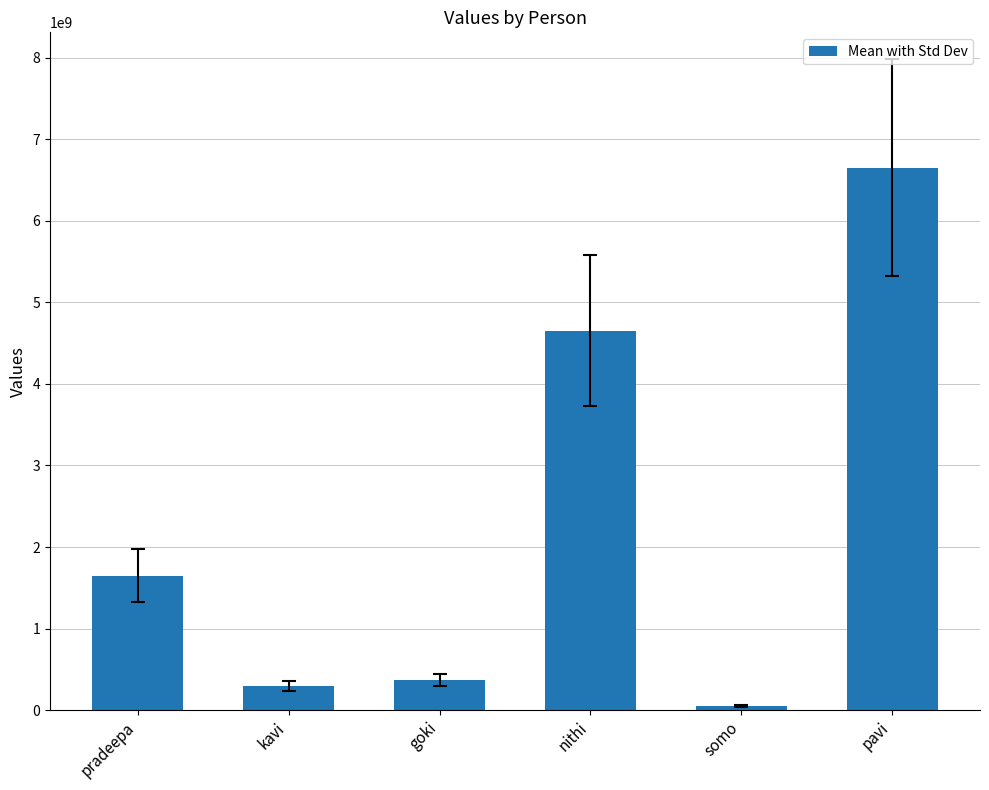

What is the value of the 1st bar from the left?

1649496947